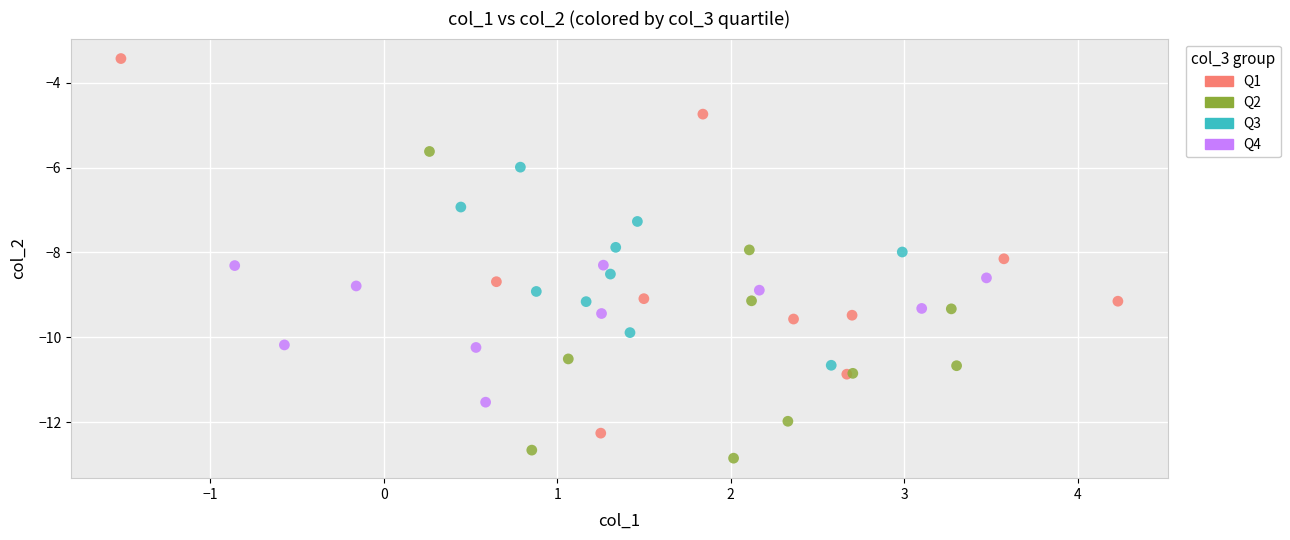

Which series reaches the maximum Y coordinate?

Q1